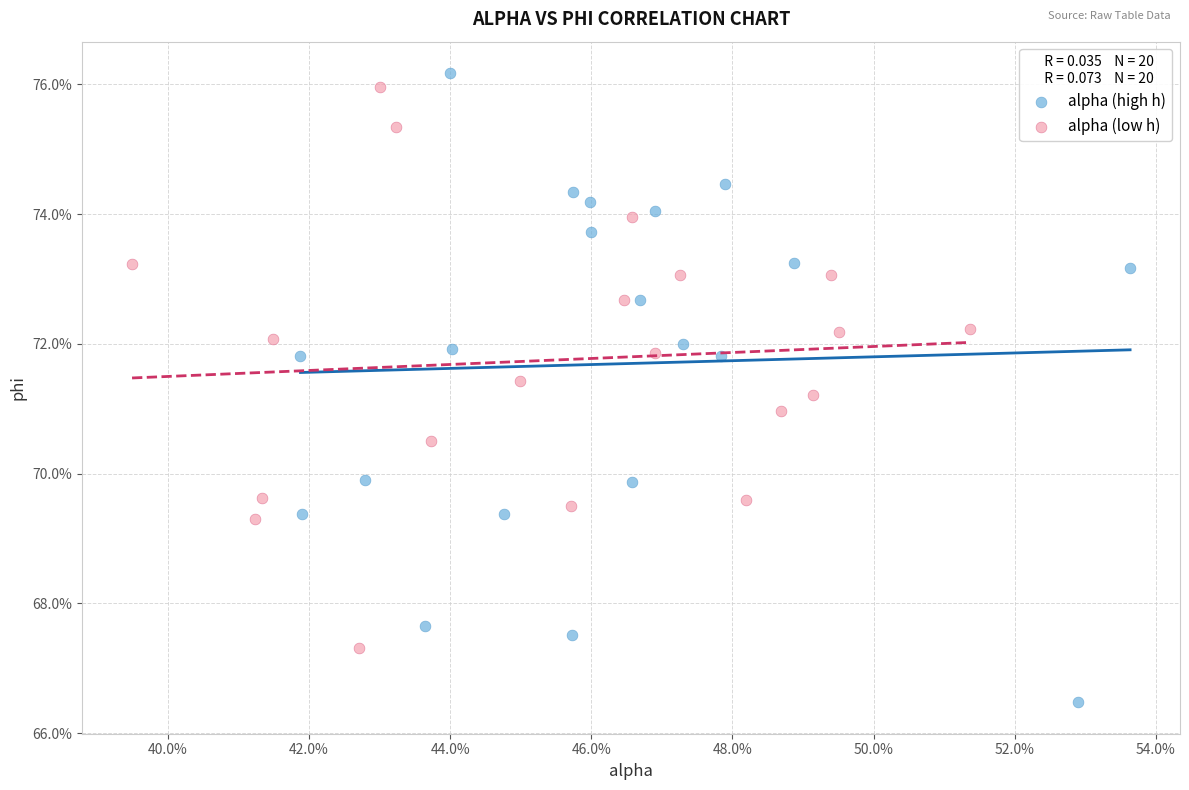

Which series has the largest Y range (max minus min)?

alpha (high h)